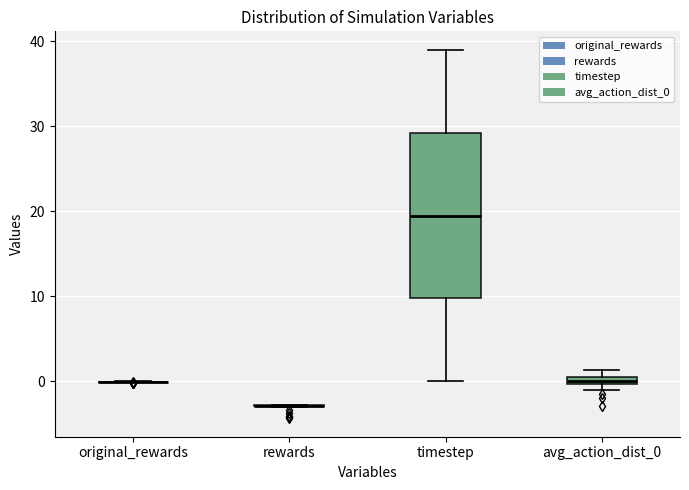

Which box is the tallest, from its lower edge to its upper edge?

timestep